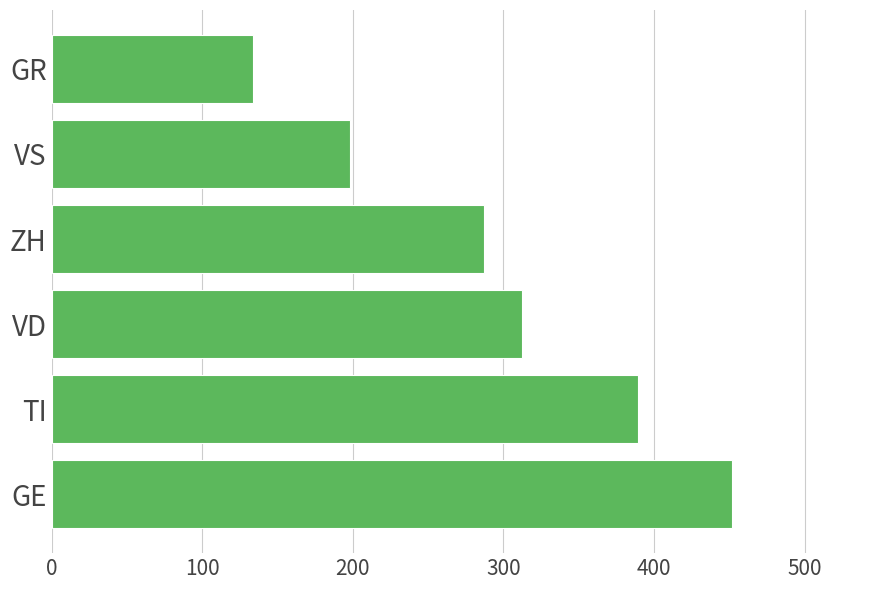

What is the difference between the maximum and second lowest values?

254